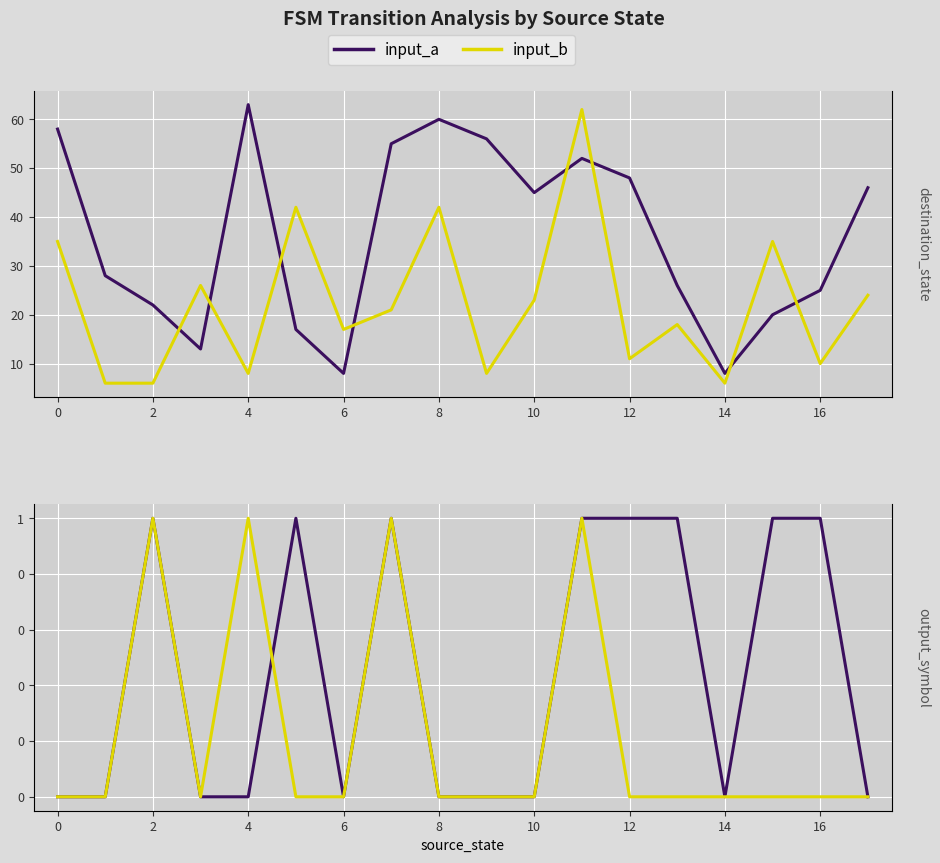

True or false: input_b has a value of 0 at 12.

False